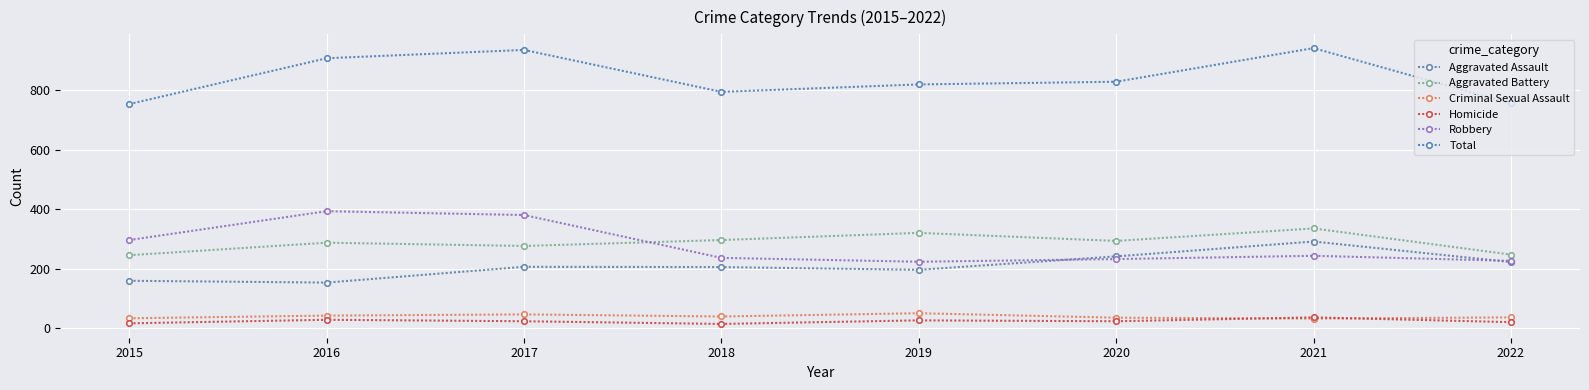

True or false: Aggravated Battery has more than 2 points higher than both neighbors.

True